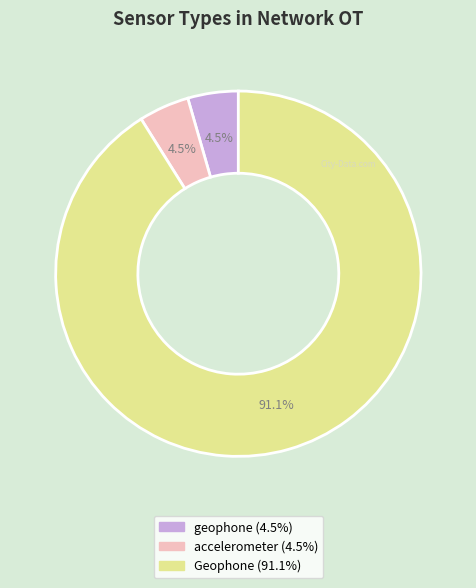

Does any single category account for the majority?

Yes